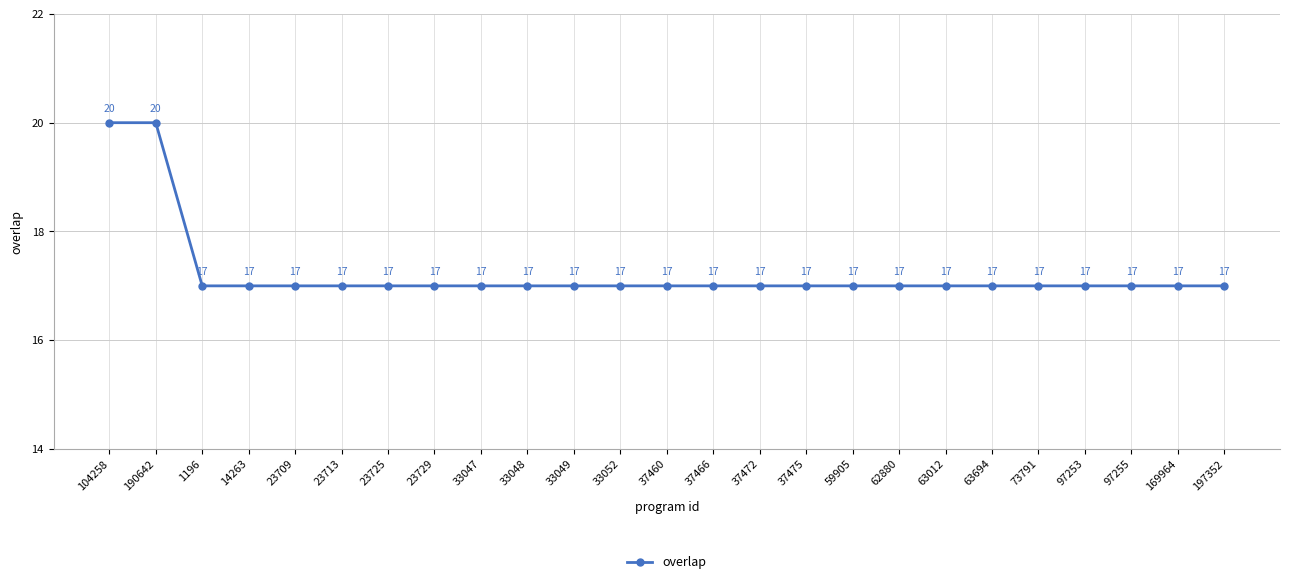

Count the values in the range 17 to 18.

23